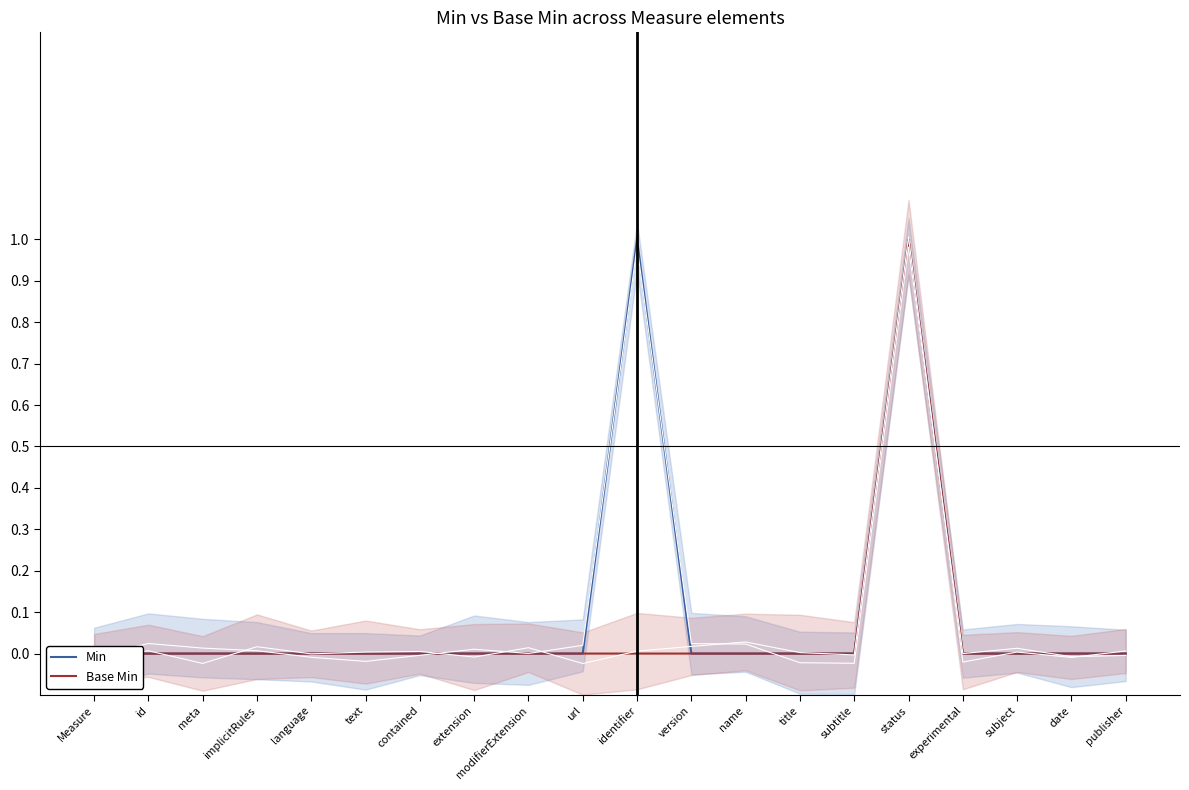

At which category does Base Min reach its first local peak?

status